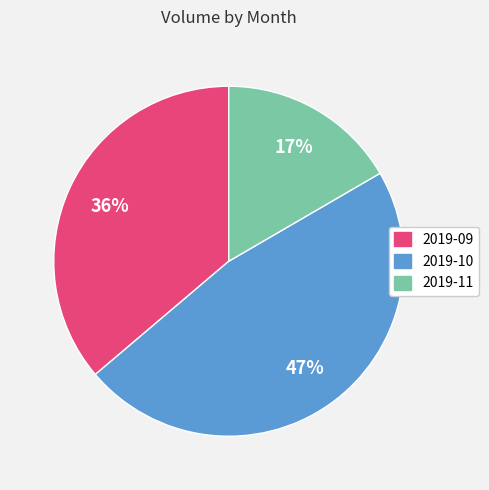

To the nearest percent, what is the average slice percentage?

33%